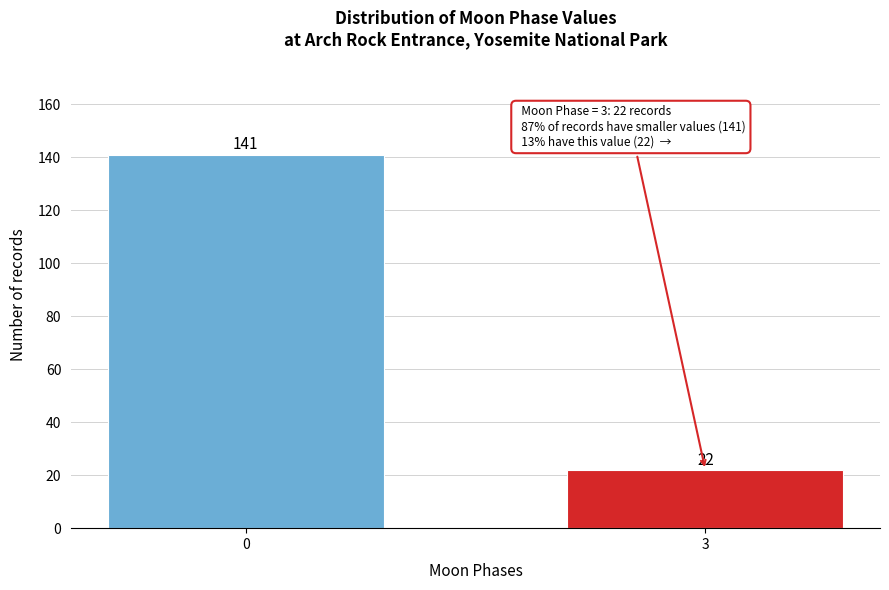

Reading right to left, transcribe all the data shown in this chart.

22	141